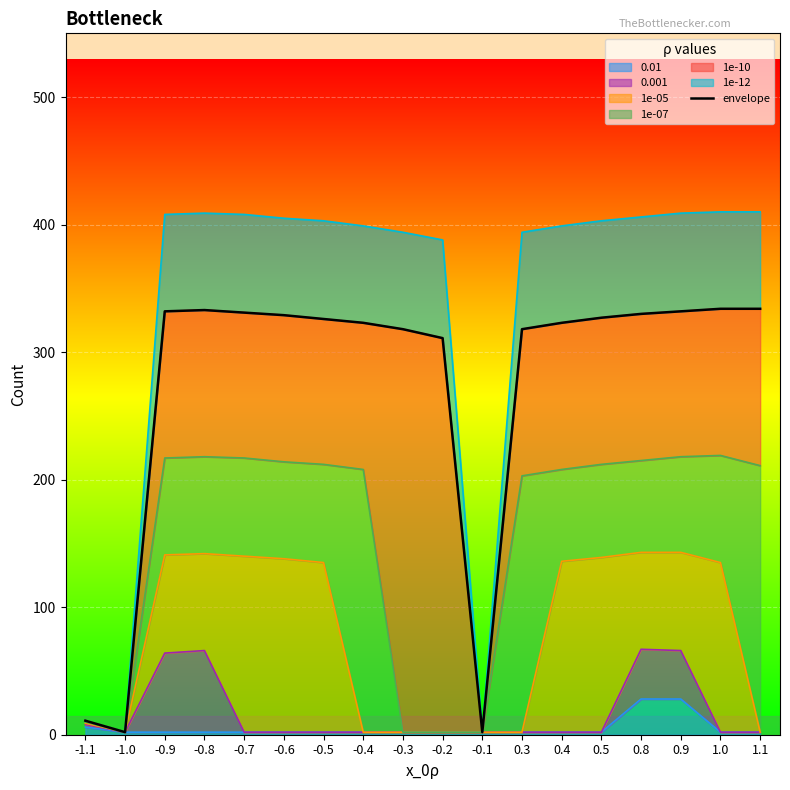

How many lines are shown in the chart?

1